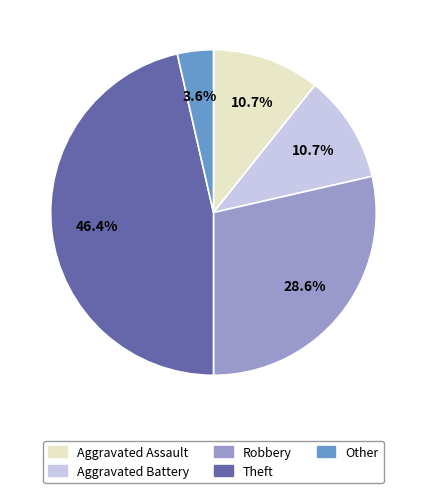

To the nearest percent, what is the combined percentage of Aggravated Assault and Robbery?

39%